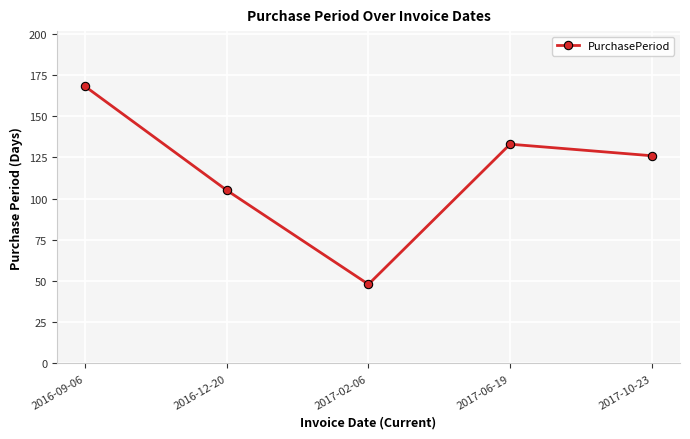

Reading left to right, list all the values displayed in this chart.

2016-09-06=168	2016-12-20=105	2017-02-06=48	2017-06-19=133	2017-10-23=126